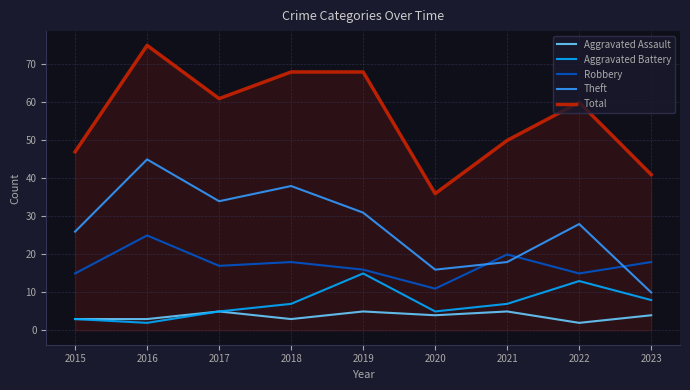

What is the difference between the second highest and second lowest values in the Theft series?

22